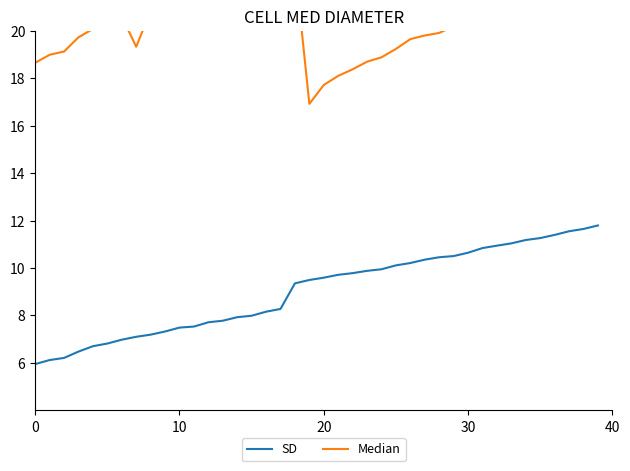

Is the value of Median at 20 greater than the value of SD at 10?

Yes